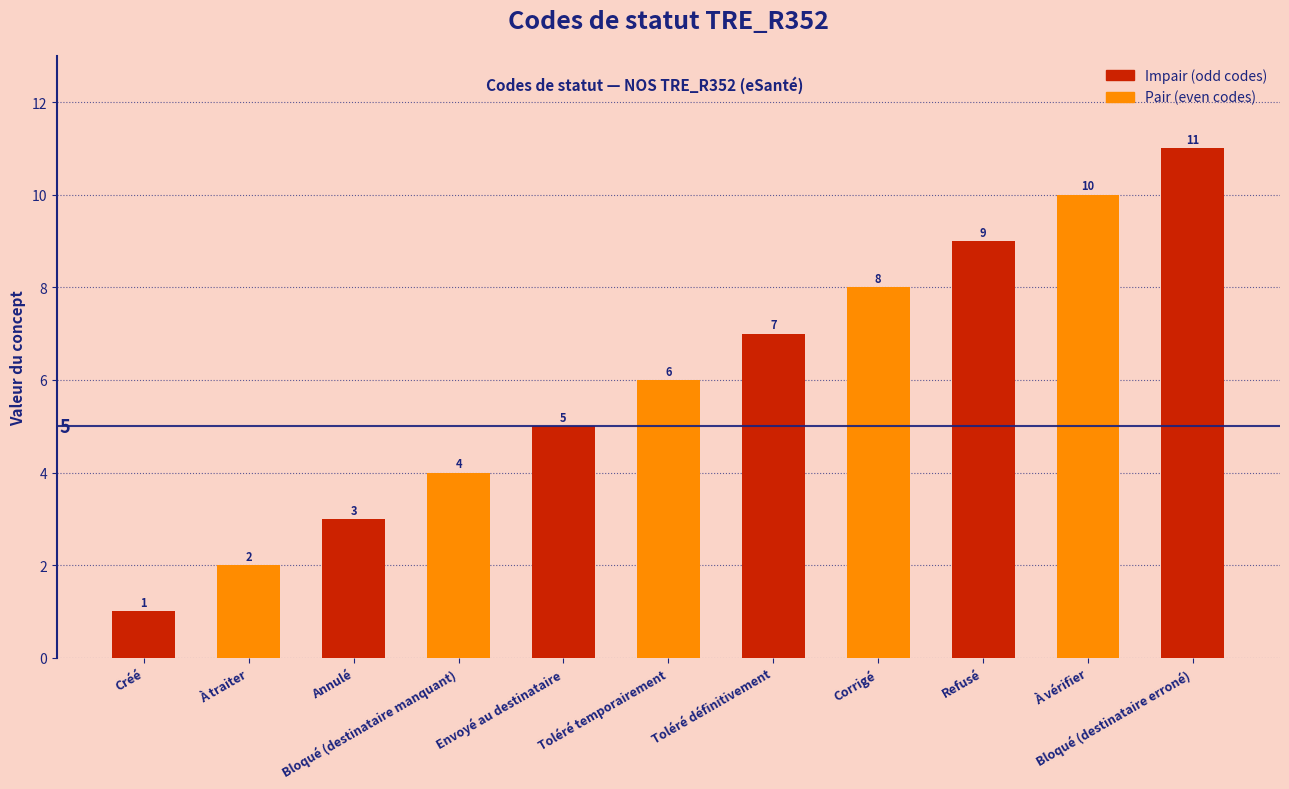

Rank the categories by value from lowest to highest.

Créé, À traiter, Annulé, Bloqué (destinataire manquant), Envoyé au destinataire, Toléré temporairement, Toléré définitivement, Corrigé, Refusé, À vérifier, Bloqué (destinataire erroné)